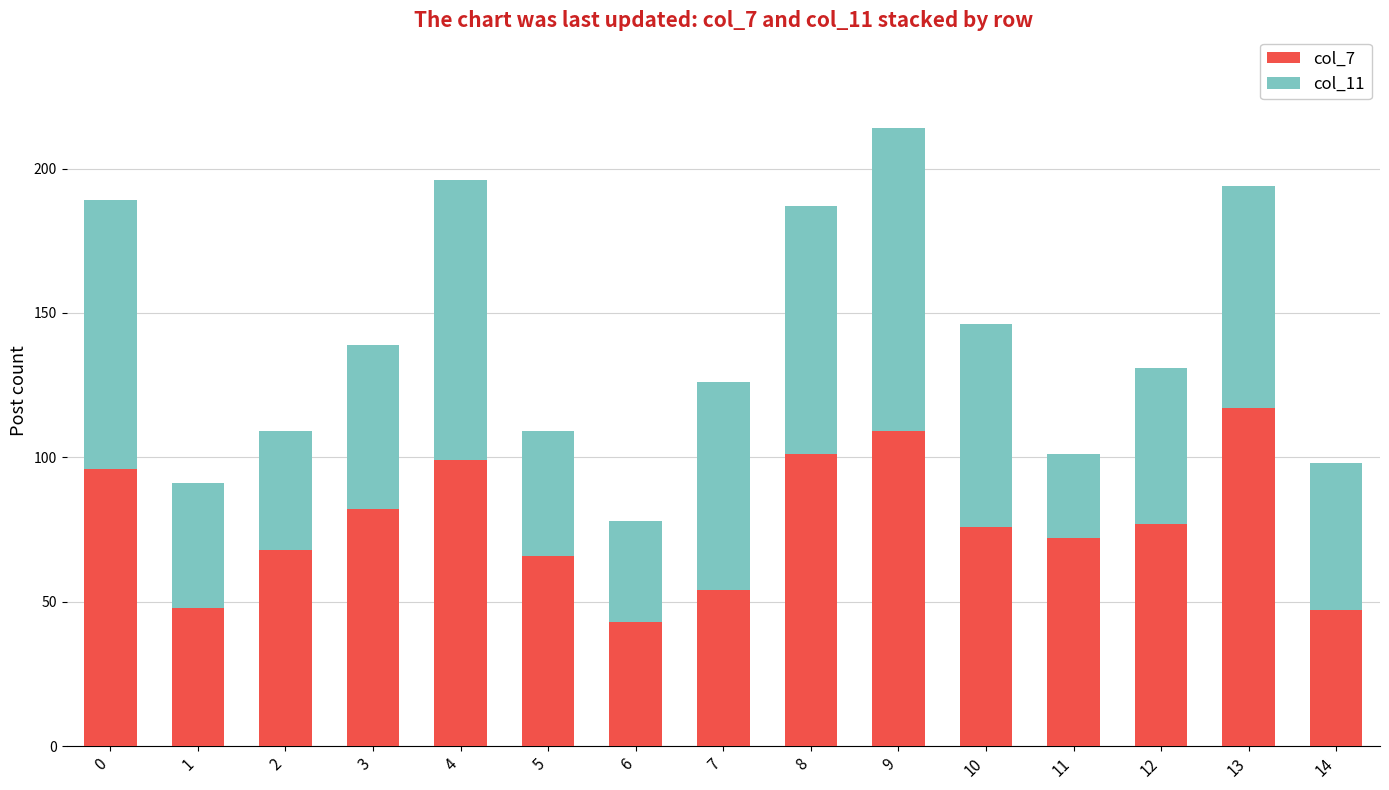

What is the total value across all series at 14?

98